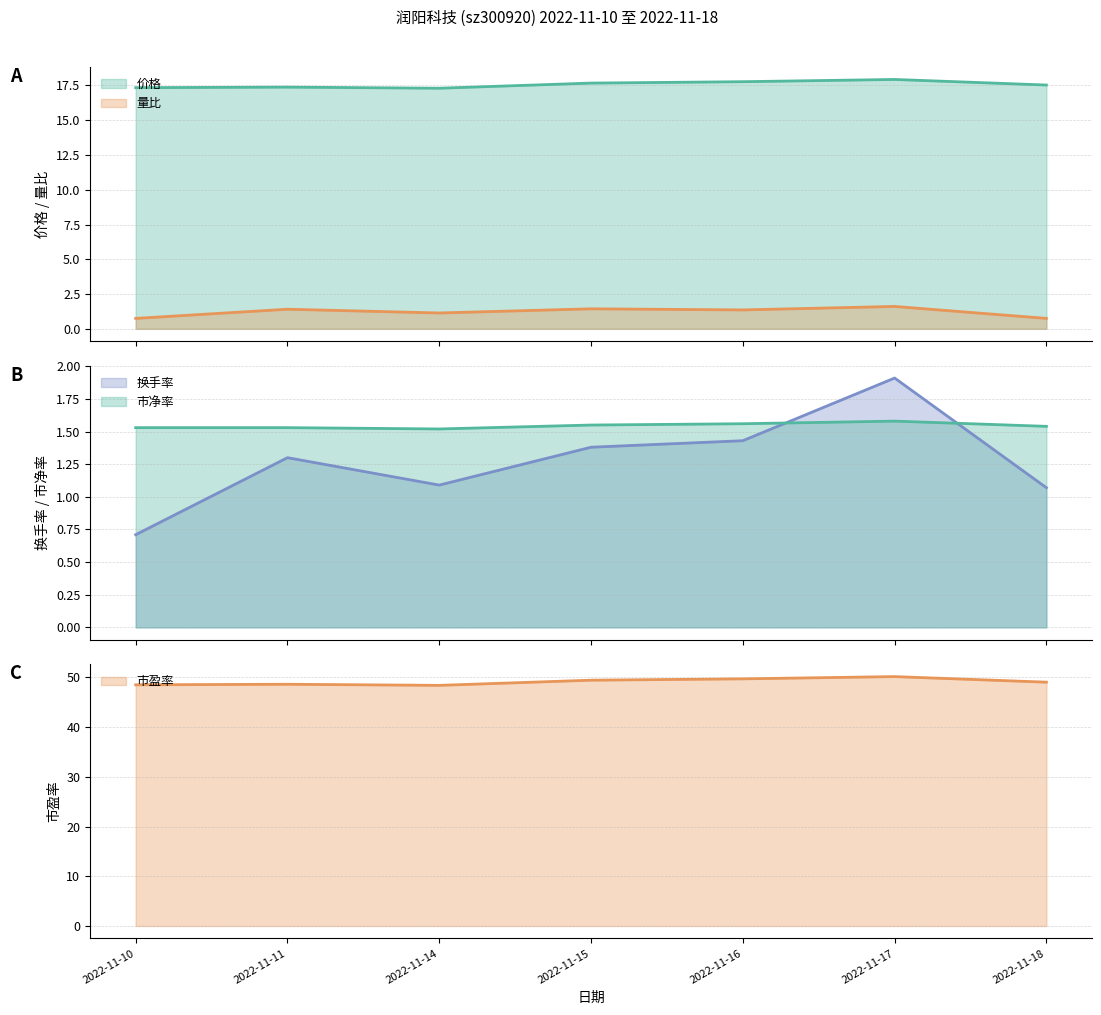

In 量比, how many points are lower than both neighbors (excluding endpoints)?

2